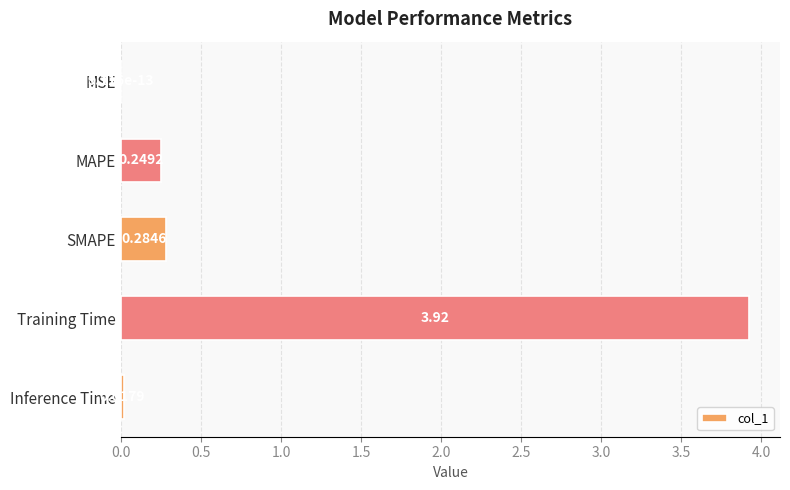

At which category does the chart reach its peak across all series?

Training Time